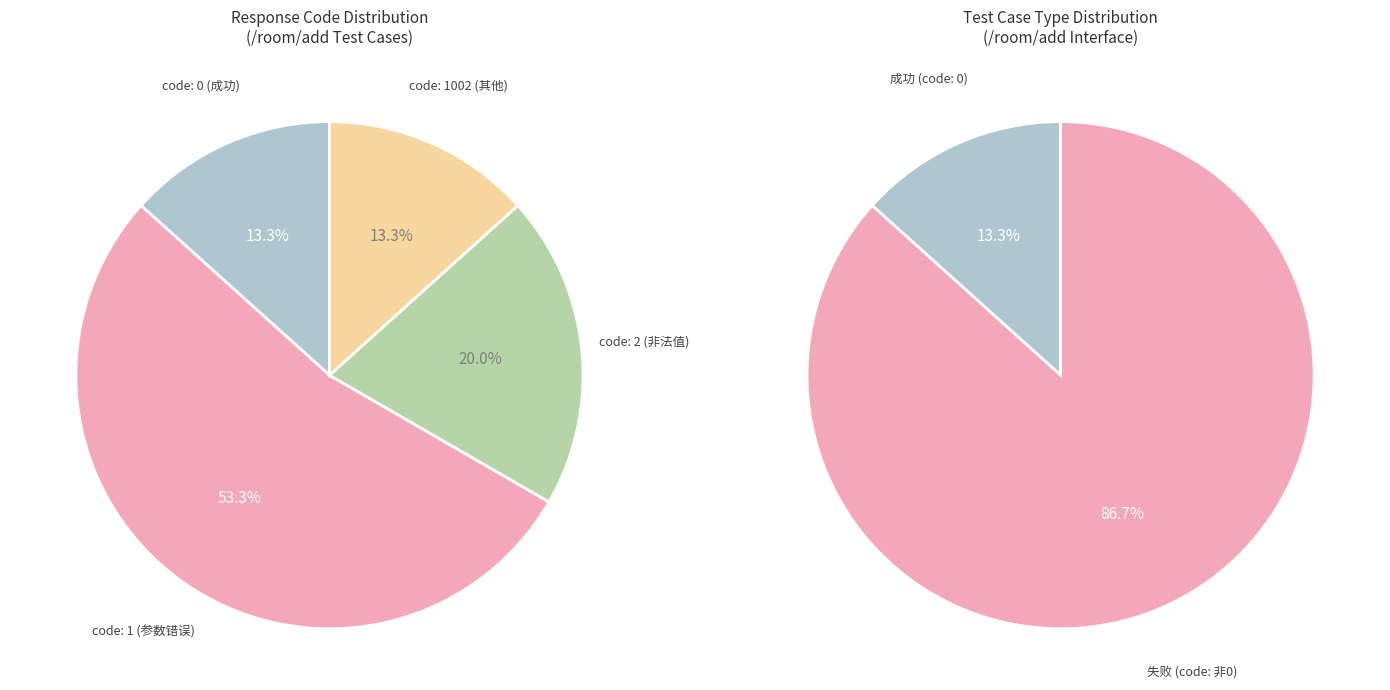

What is the ratio of the value at code_0 to the value at code_2?

0.7